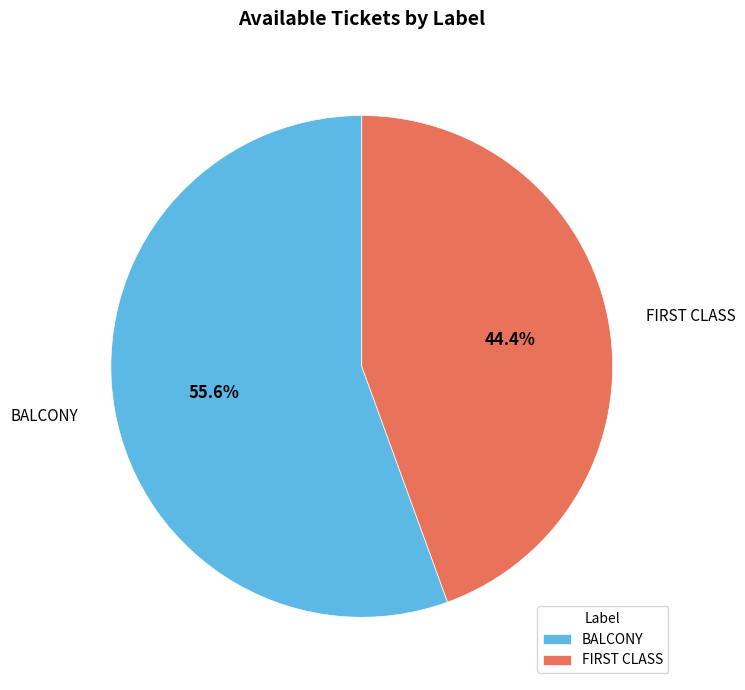

Does BALCONY account for over 50% of the chart?

Yes